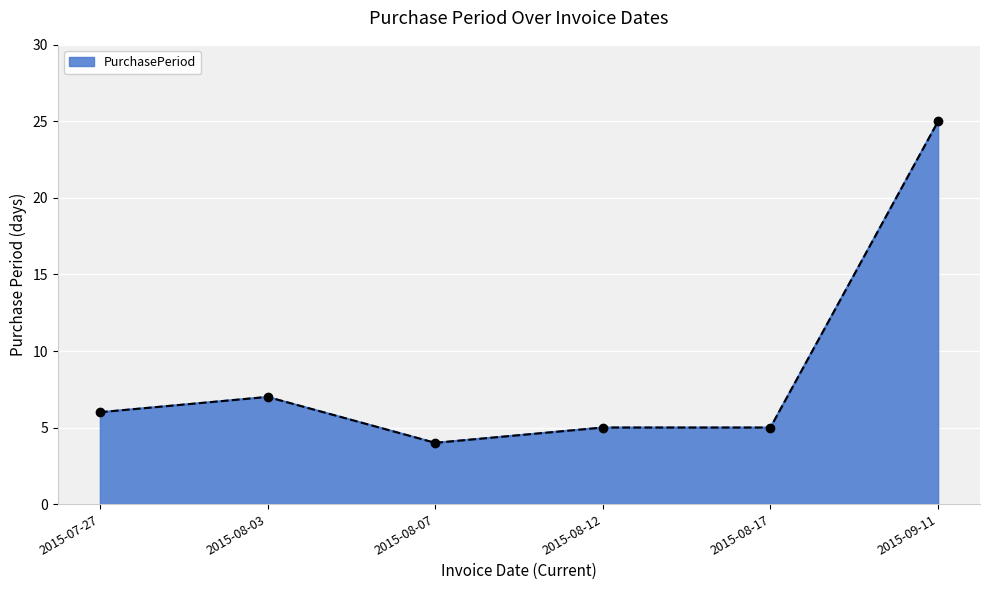

Does the chart have visible grid lines?

Yes